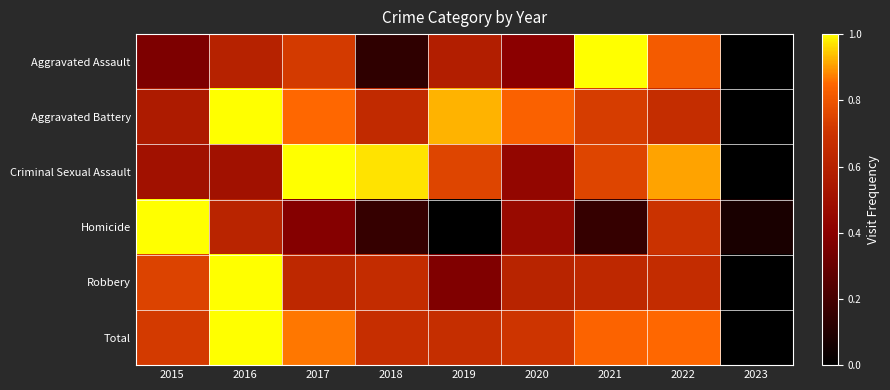

Which label corresponds to the largest value in the chart?

2021